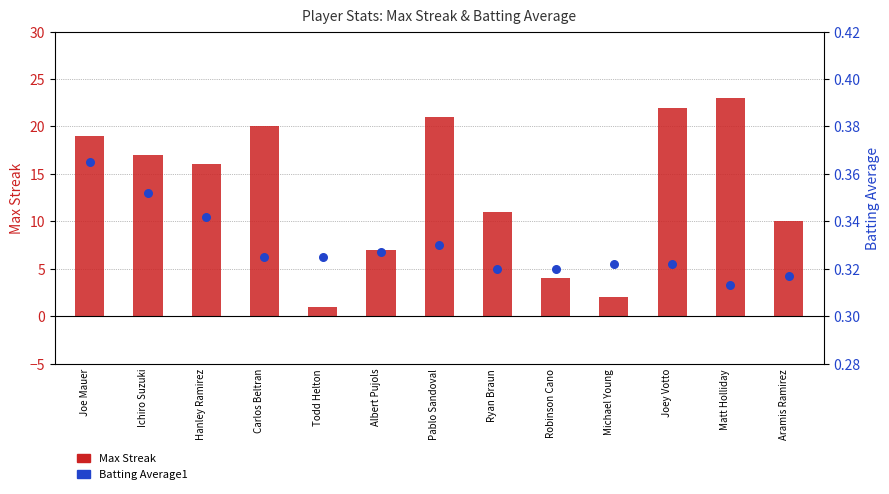

Which series has the largest total across all categories?

Max Streak